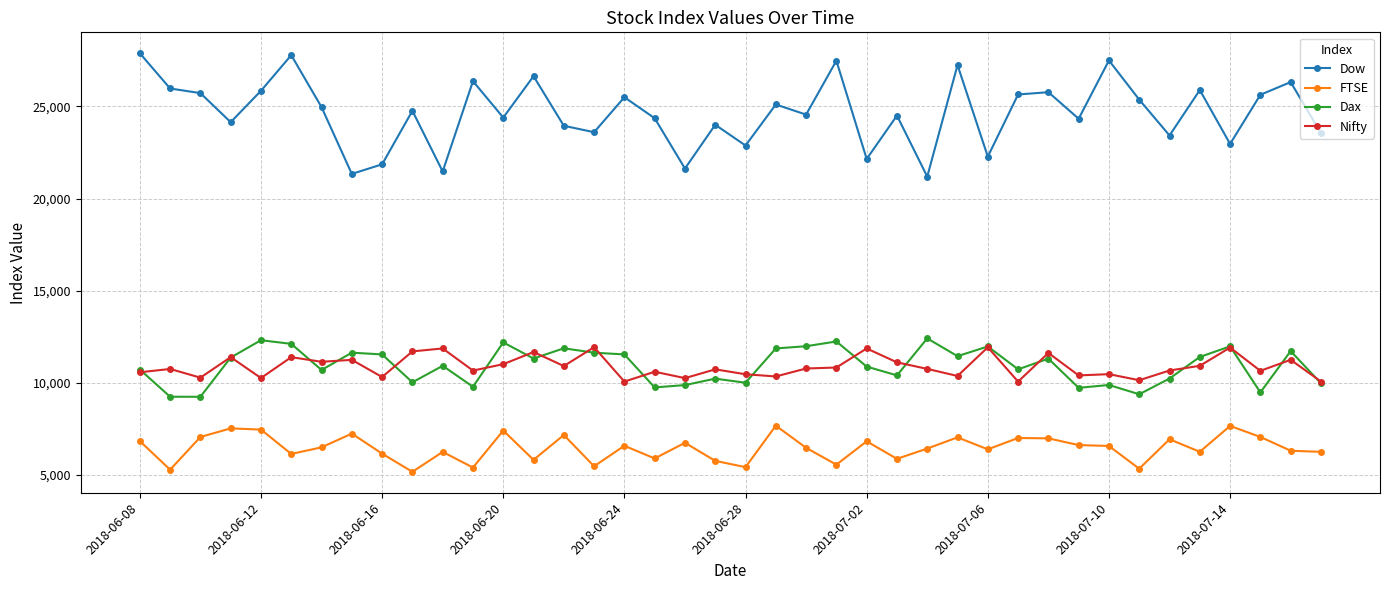

What is the value of the Dax point at the 18th from the left?

9755